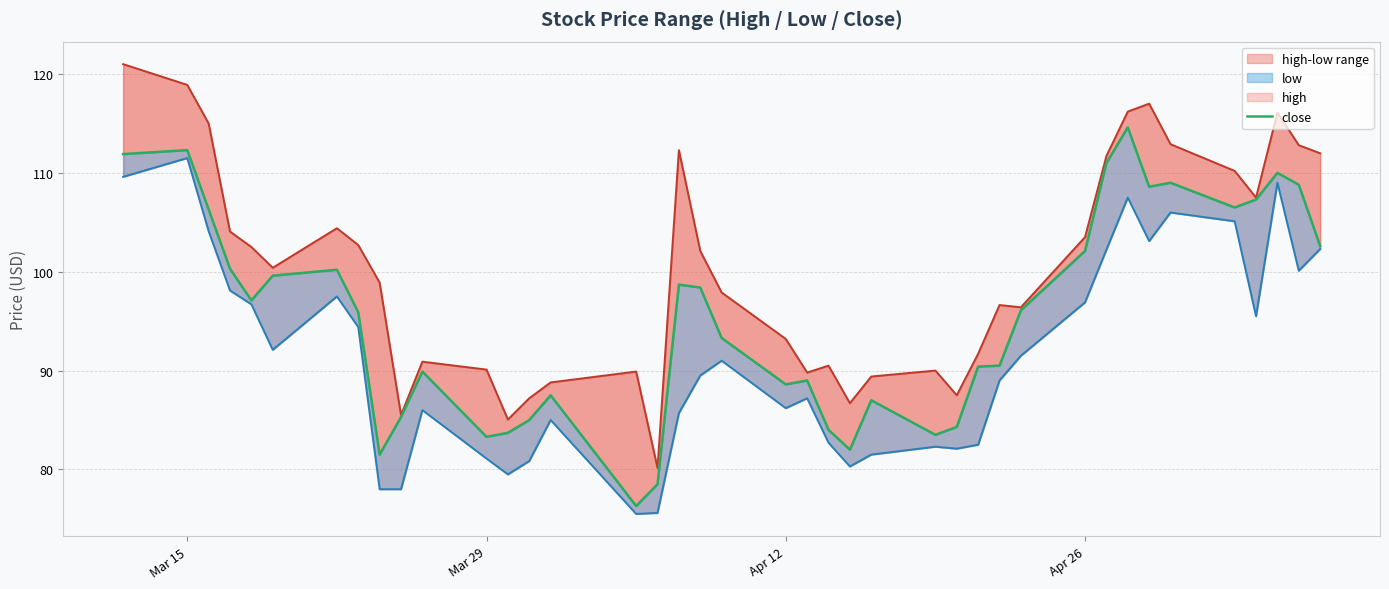

True or false: low and high intersect in this chart.

False